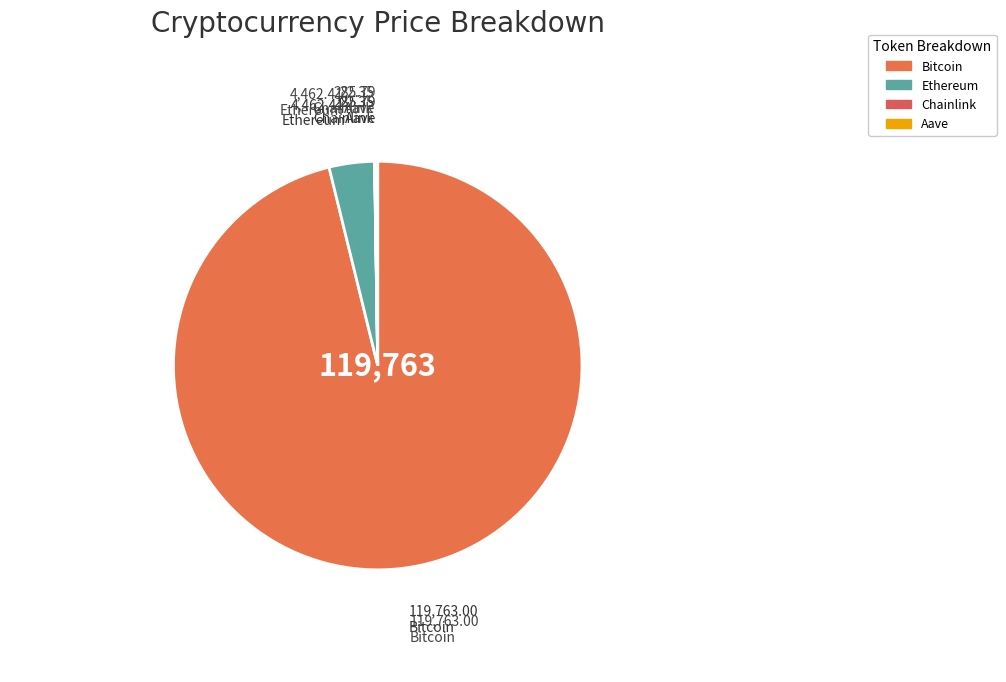

To the nearest percent, what is the average slice percentage?

25%